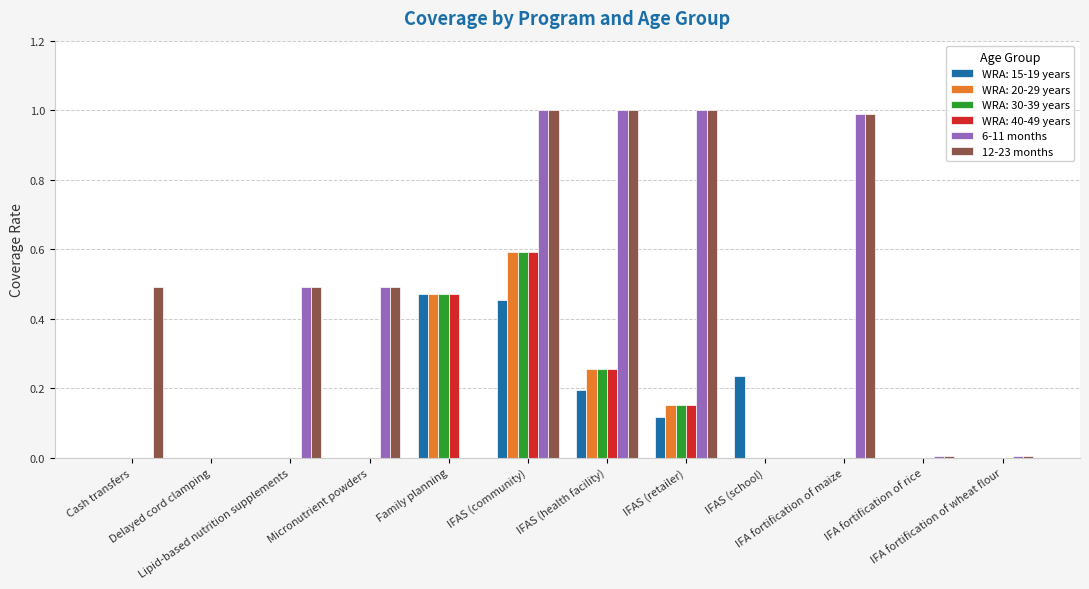

What is the highest value of the 6-11 months series?

1.0